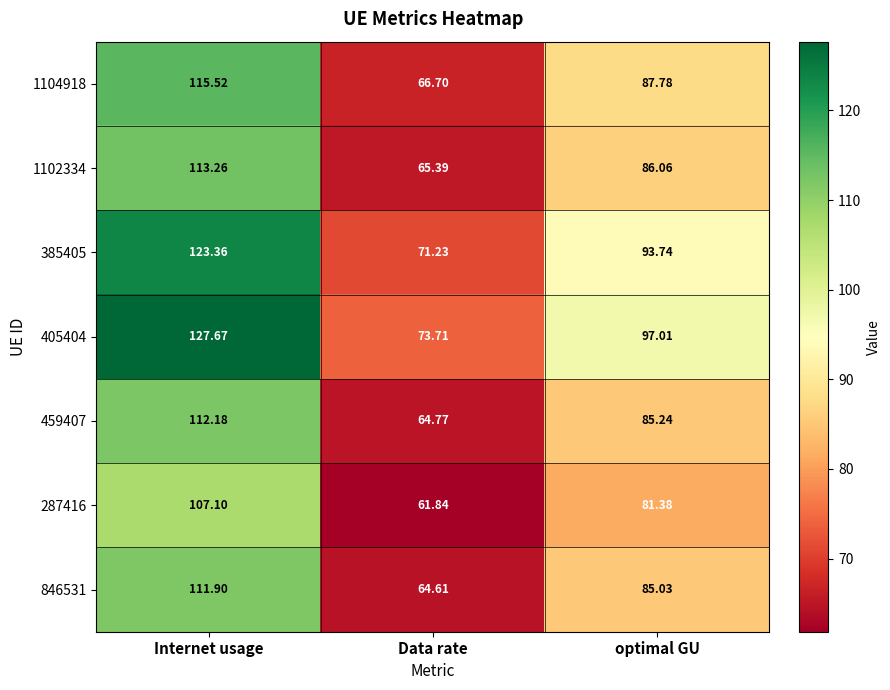

List the labels in order of 287416 value, smallest first.

Data rate, optimal GU, Internet usage